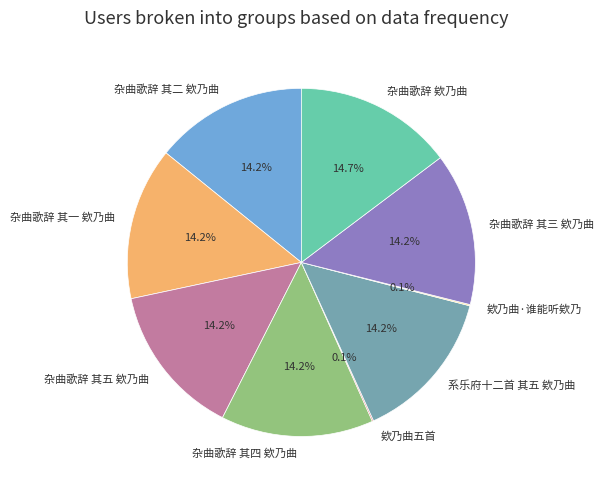

To the nearest percent, what percentage of the pie is 杂曲歌辞 其五 欸乃曲?

14%